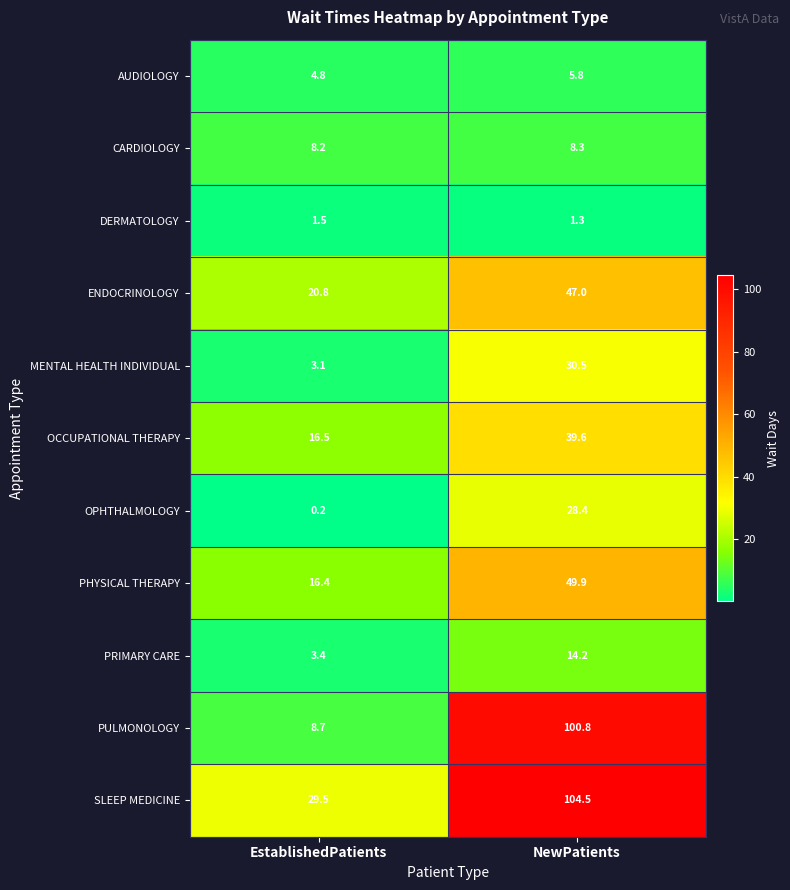

List the series in order of their peak value, lowest first.

DERMATOLOGY, AUDIOLOGY, CARDIOLOGY, PRIMARY CARE, OPHTHALMOLOGY, MENTAL HEALTH INDIVIDUAL, OCCUPATIONAL THERAPY, ENDOCRINOLOGY, PHYSICAL THERAPY, PULMONOLOGY, SLEEP MEDICINE